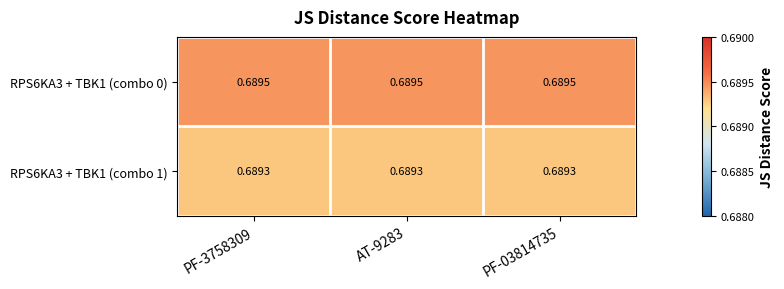

How many categories are shown in the chart?

3